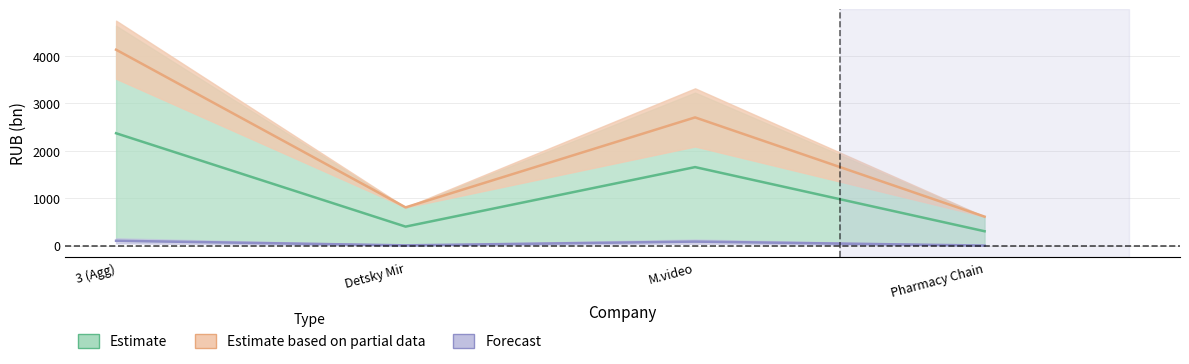

Reading right to left, transcribe all the data shown in this chart.

cash: 6.7	89.7	11.0	107.4
debt_total: 615.4	2705.5	810.7	4131.6
debt_total_inc_leases: 307.7	1658.9	405.4	2372.0